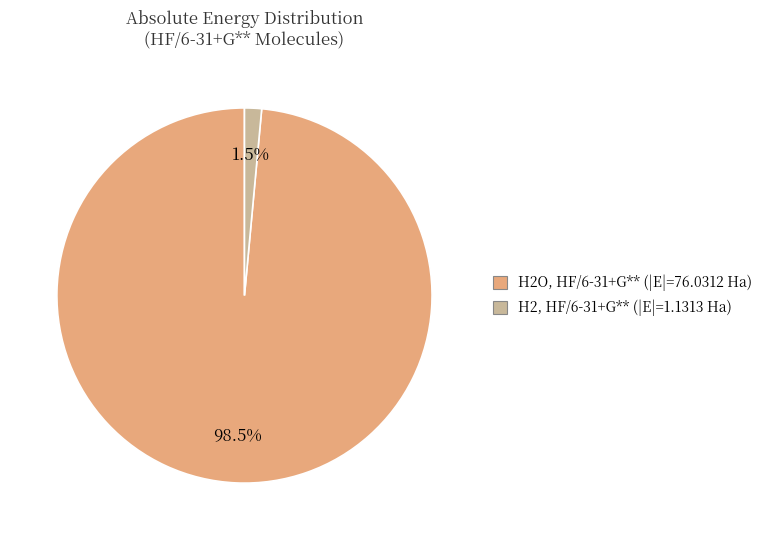

Does any single category account for the majority?

Yes